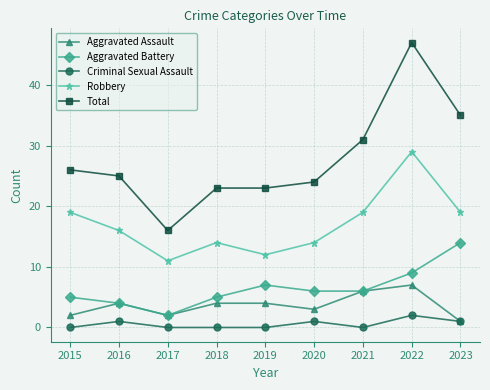

How many lines are shown in the chart?

5